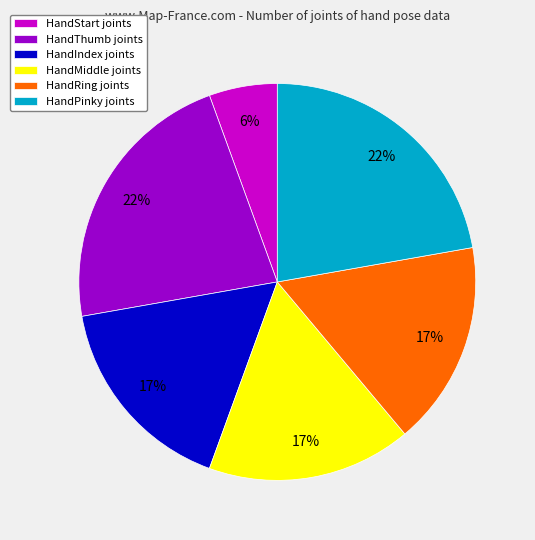

True or false: HandPinky joints accounts for 8% of the total.

False